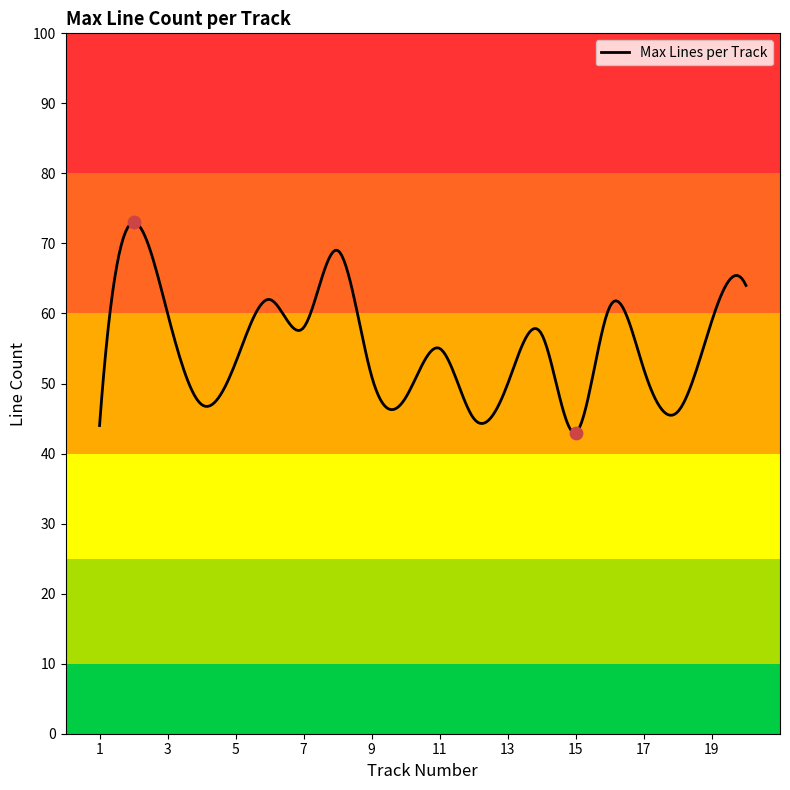

What is the ratio of the value at 20 to the value at 13?

1.3